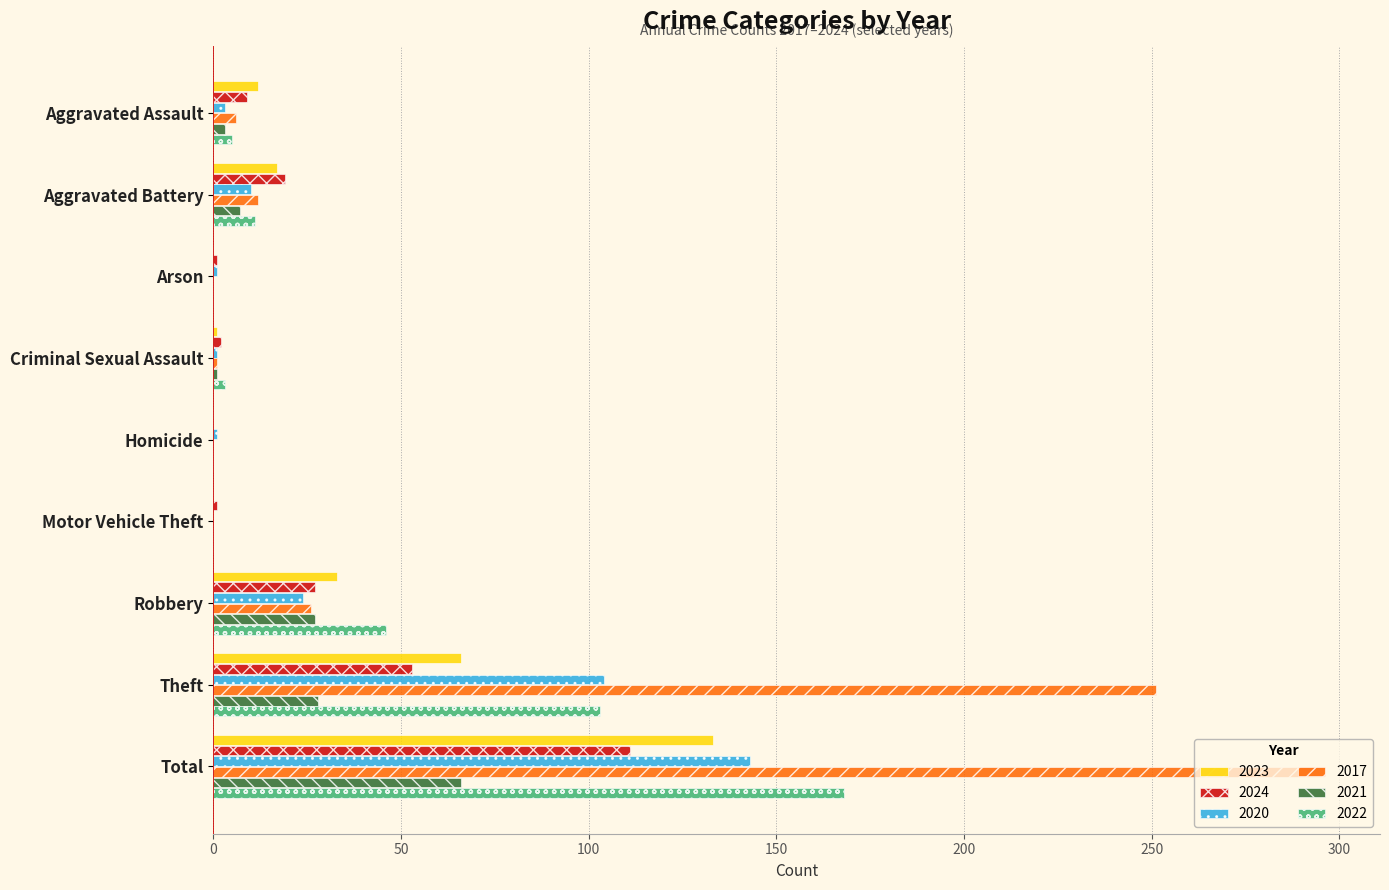

True or false: 2024 has a value of 10 at Robbery.

False